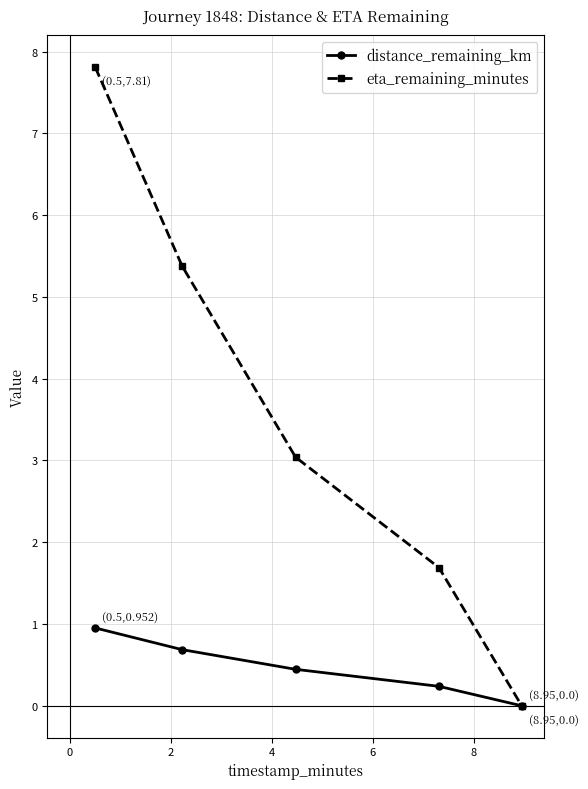

Does the chart display data point markers on the line(s)?

Yes